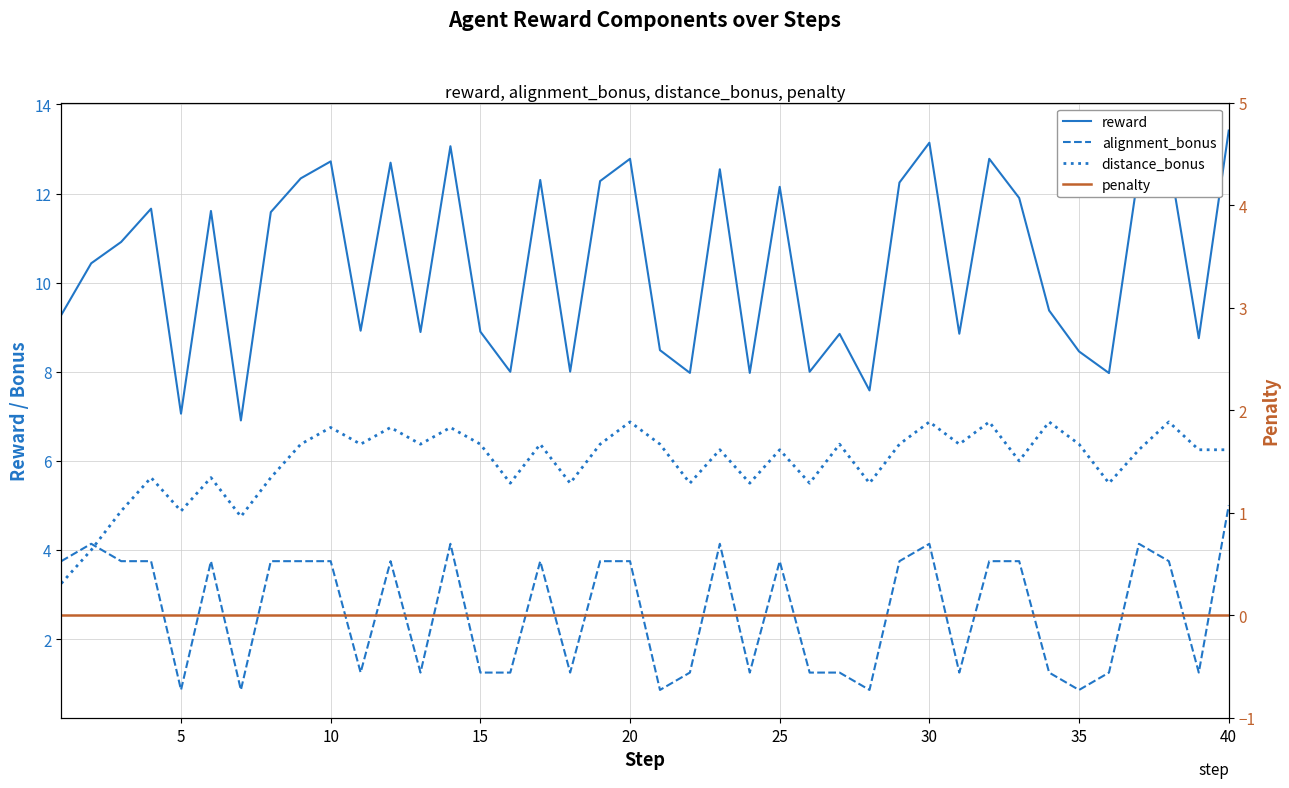

How many data points in reward are less than 10?

19